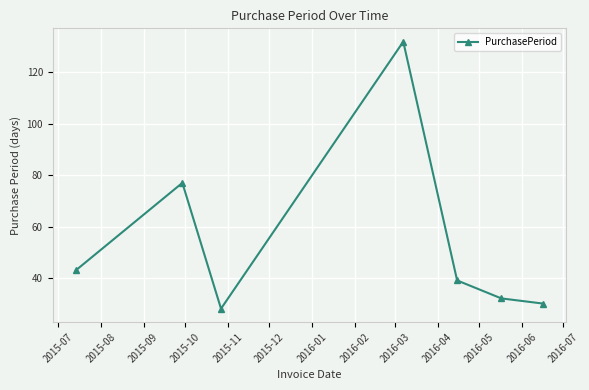

What is the smallest value displayed?

28